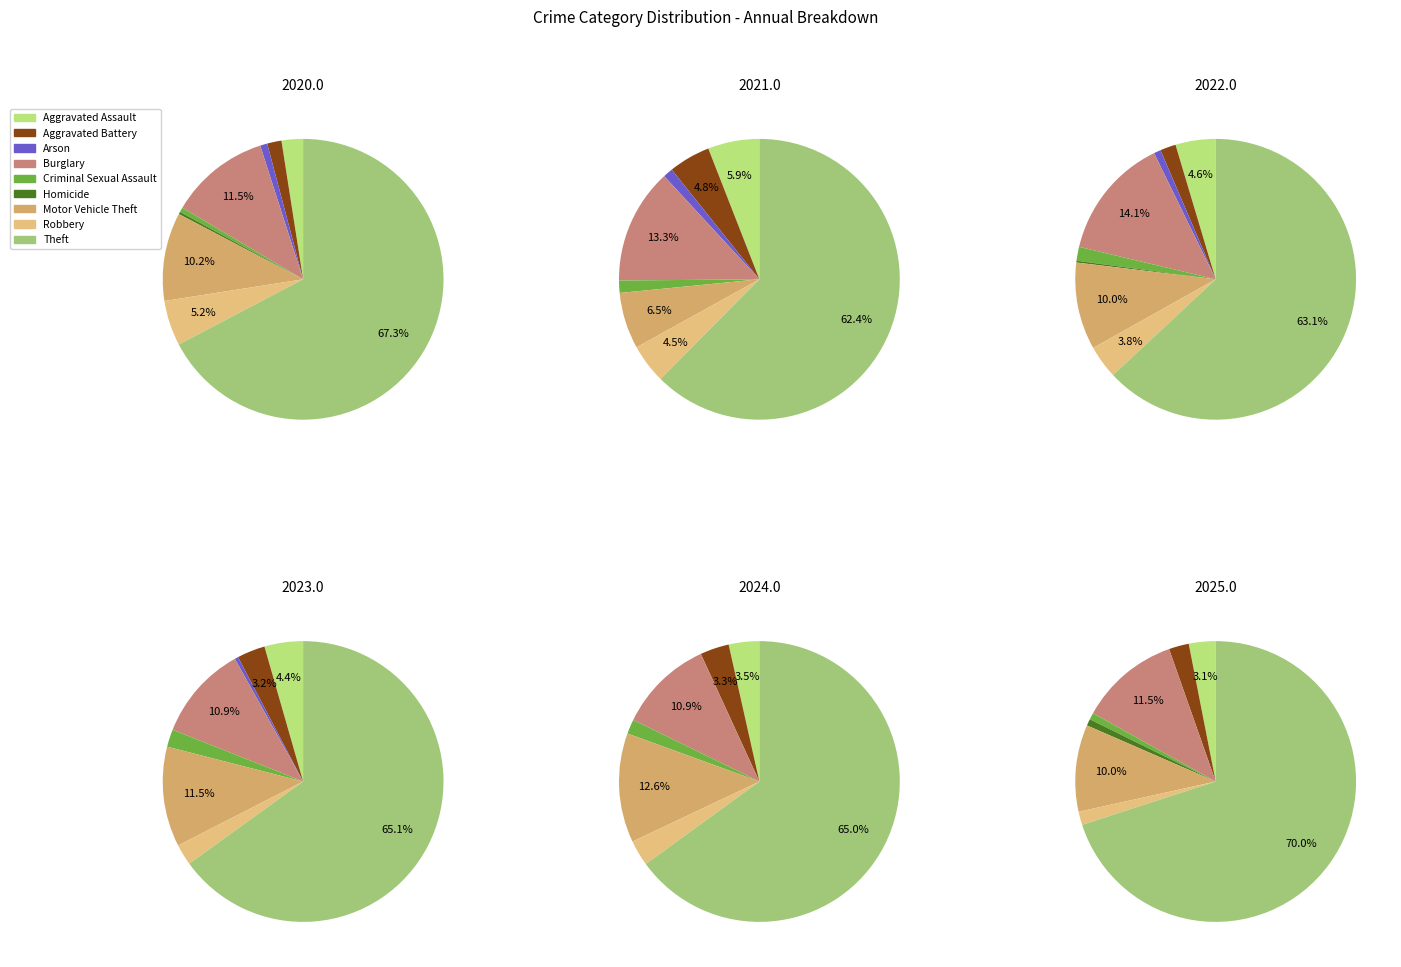

To the nearest percent, what is the combined percentage of Criminal Sexual Assault and Aggravated Battery?

5%